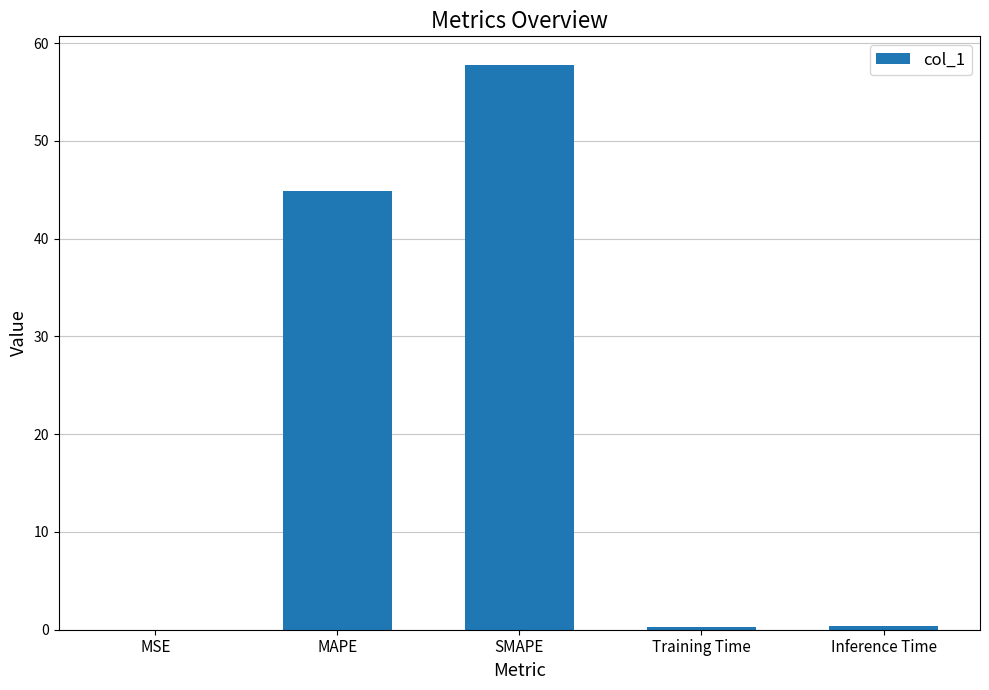

The value at MSE is 0.0. True or false?

True